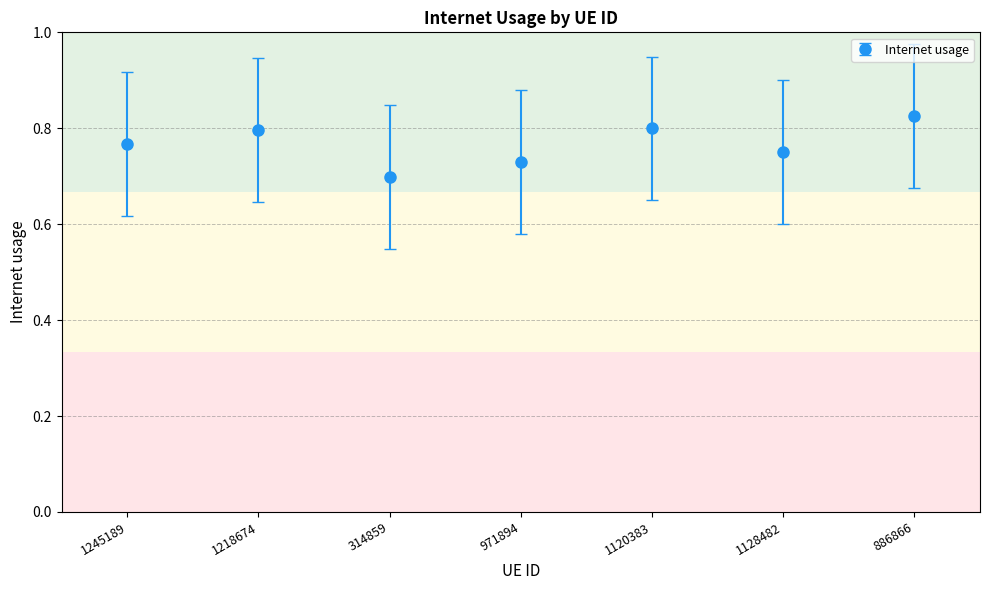

What is the label of the 1st point from the right?

886866